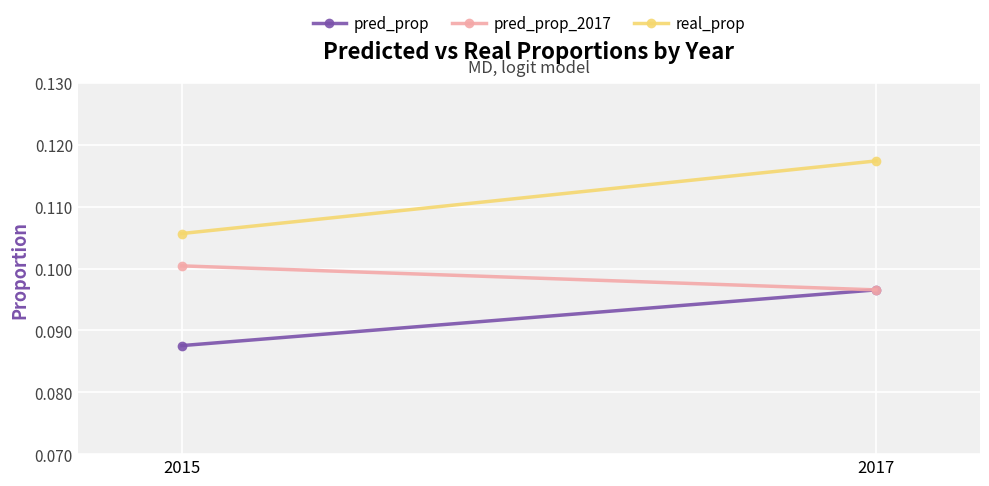

At which category does the chart reach its peak across all series?

2017